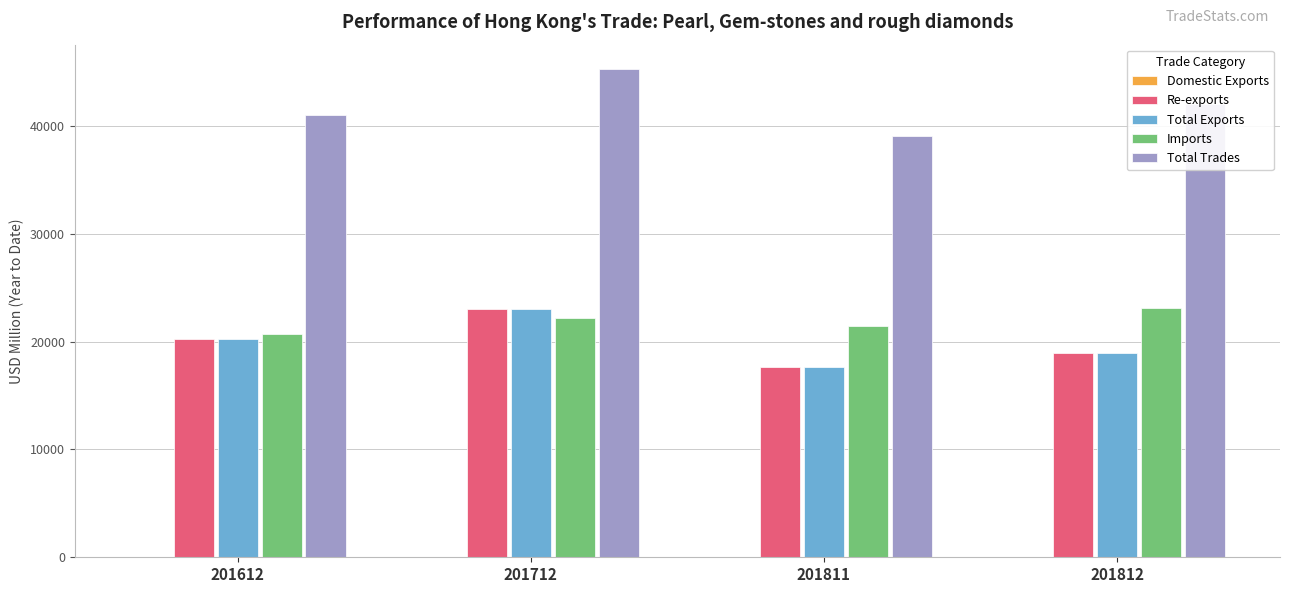

Are the bars grouped side by side (vs. stacked)?

Yes